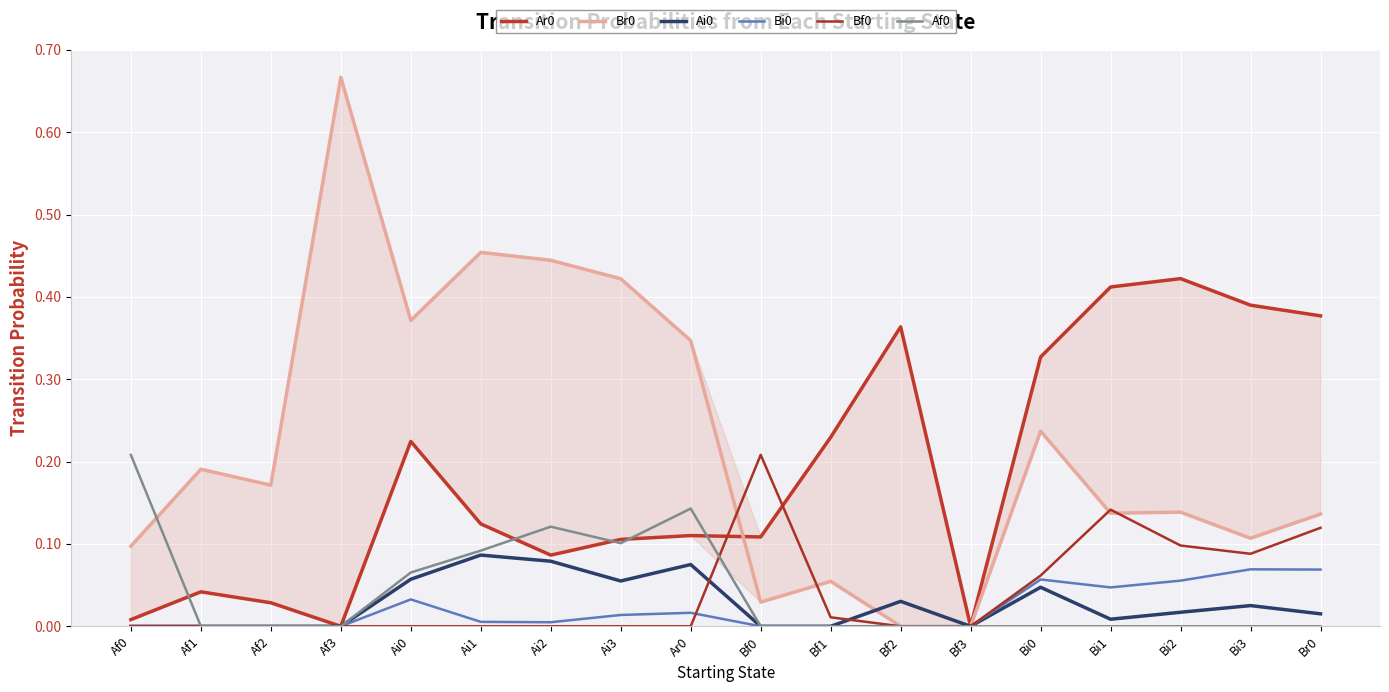

What are all the series names shown in the legend?

Ar0, Br0, Ai0, Bi0, Bf0, Af0